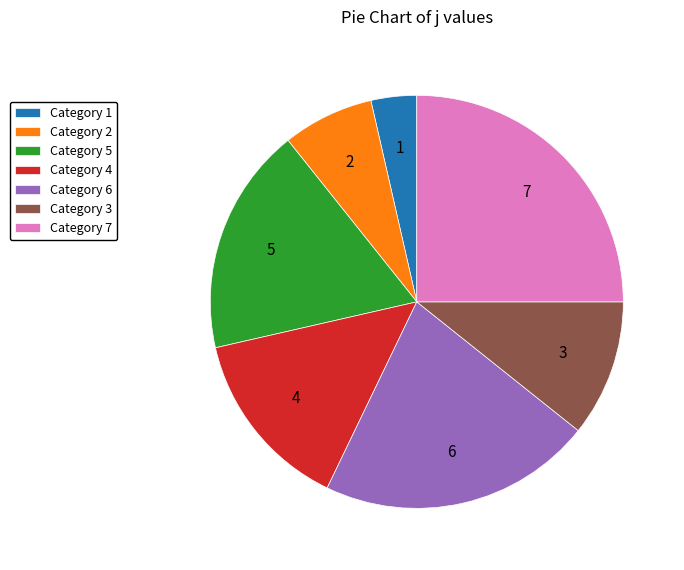

Is there any slice that represents more than half of the pie?

No